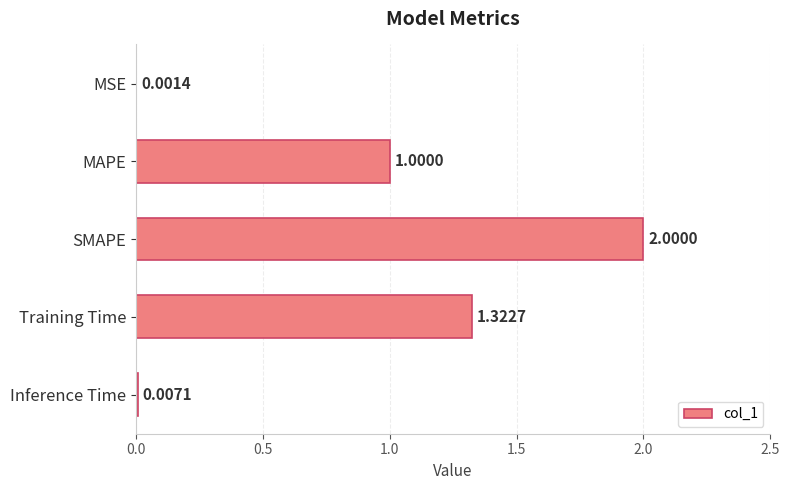

What is the change in value from MSE to Training Time?

+1.3